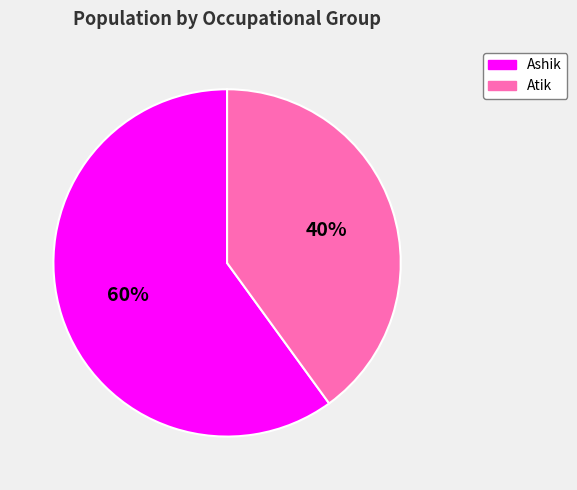

What percentage is the Ashik slice, to the nearest percent?

60%